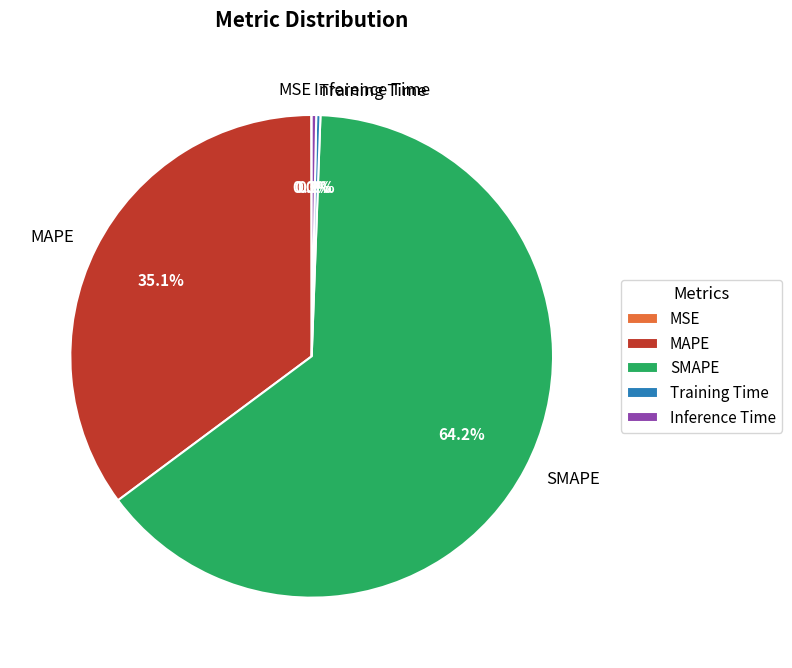

Does SMAPE represent more than half of the total?

Yes